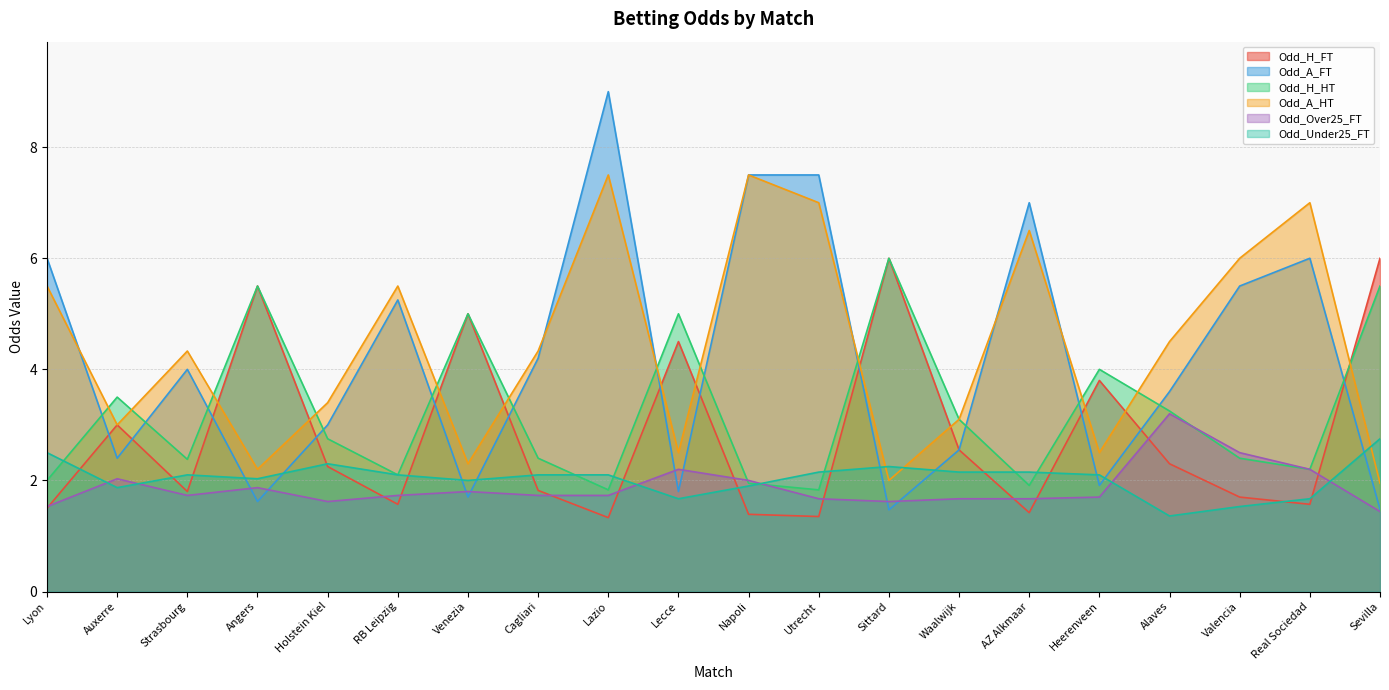

What is the minimum value shown in the chart?

1.3